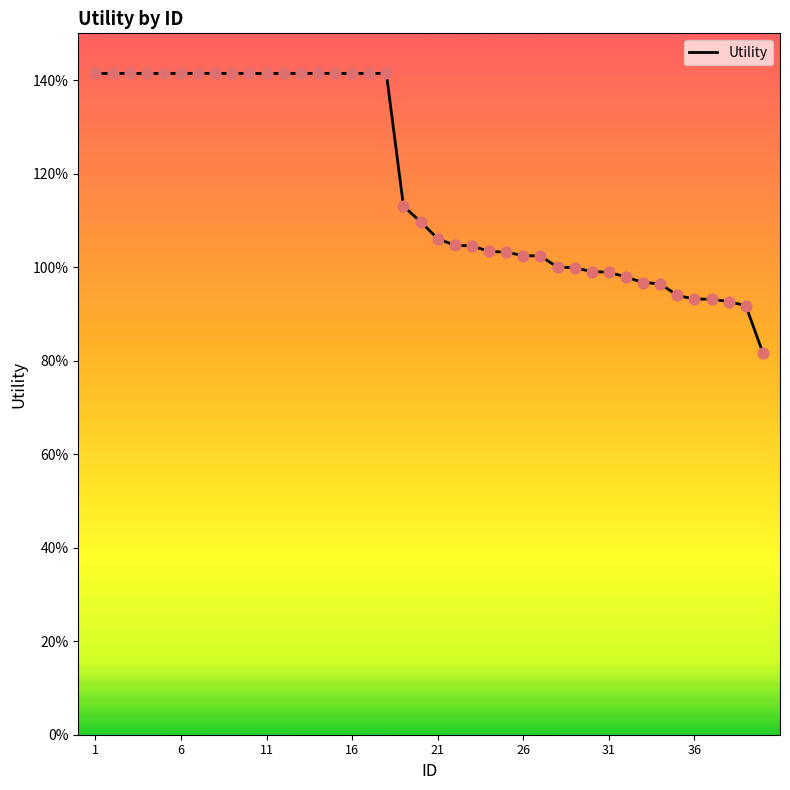

Does the chart have visible grid lines?

No